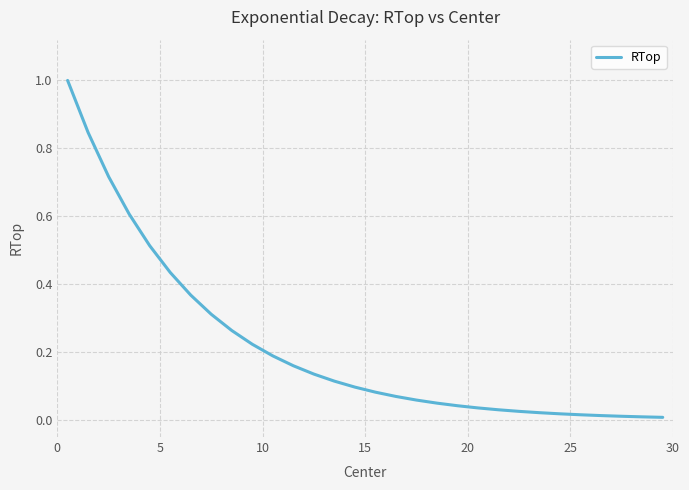

What is the greatest value displayed?

1.0